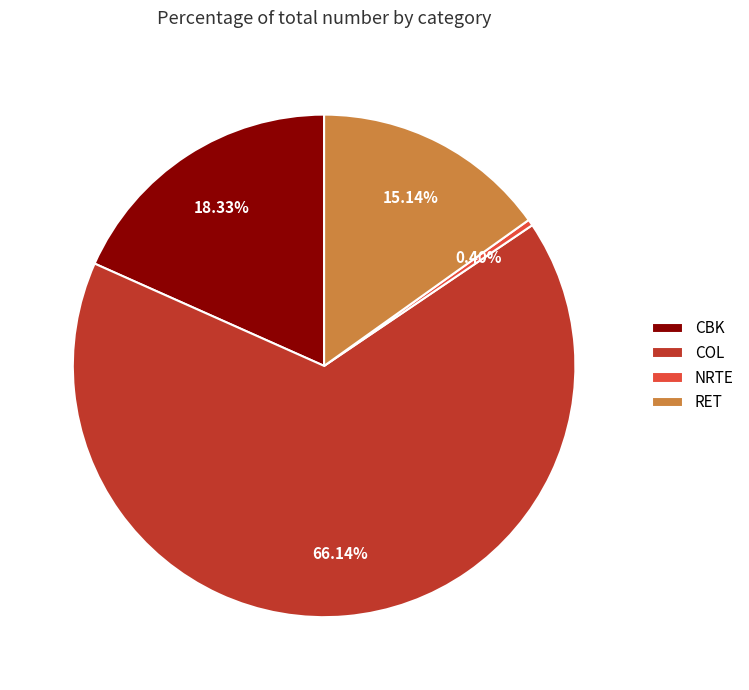

Which slice is the smallest?

NRTE